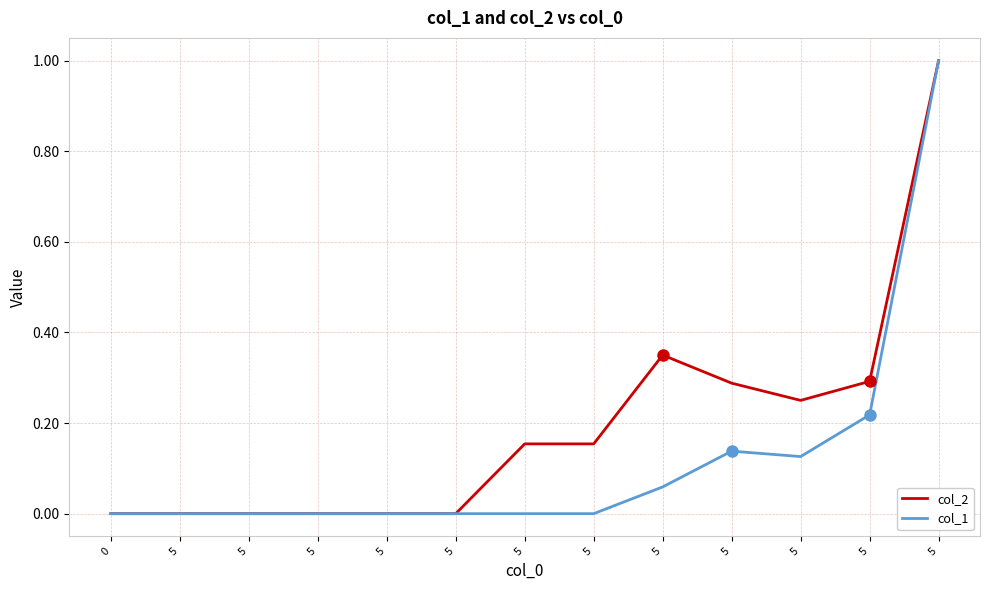

True or false: col_1 and col_2 intersect in this chart.

False